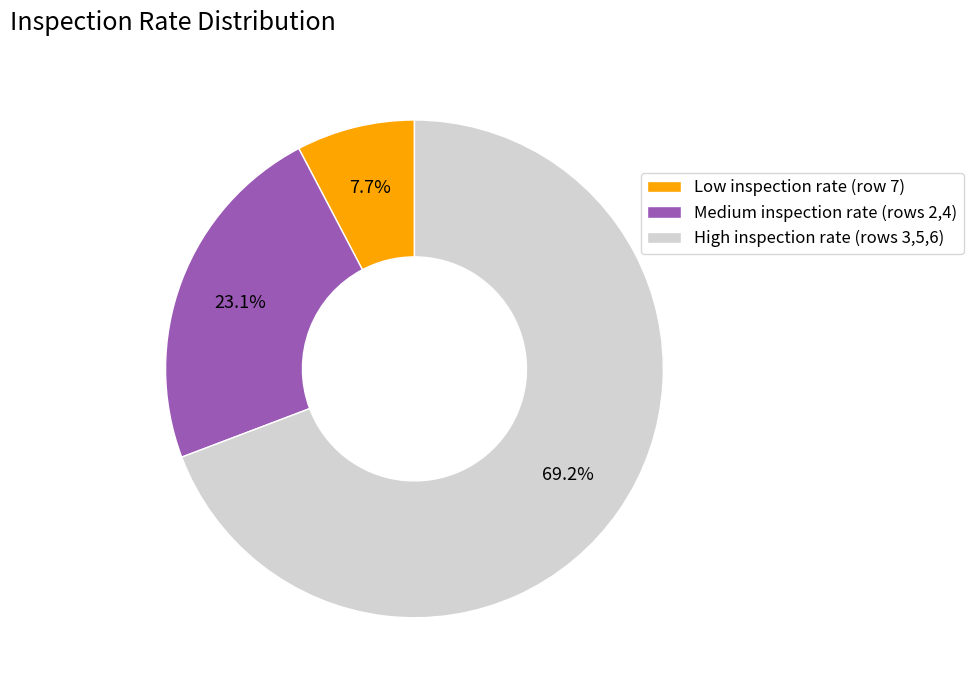

How many segments does this pie chart have?

3